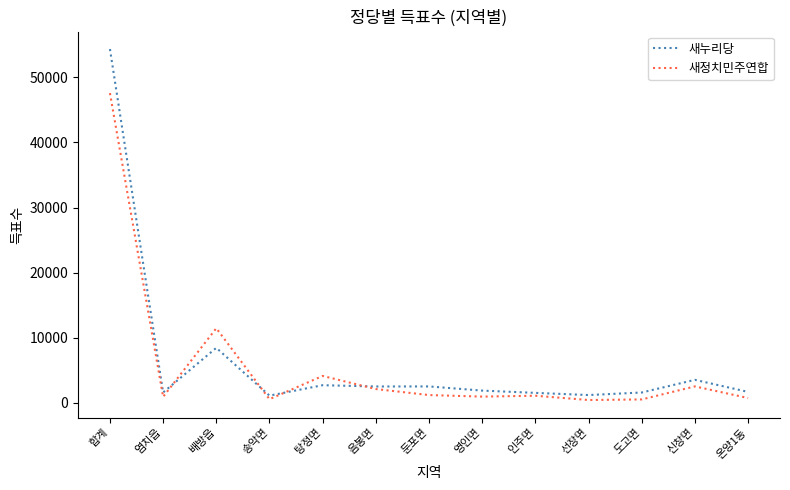

How many series are shown in this chart?

2